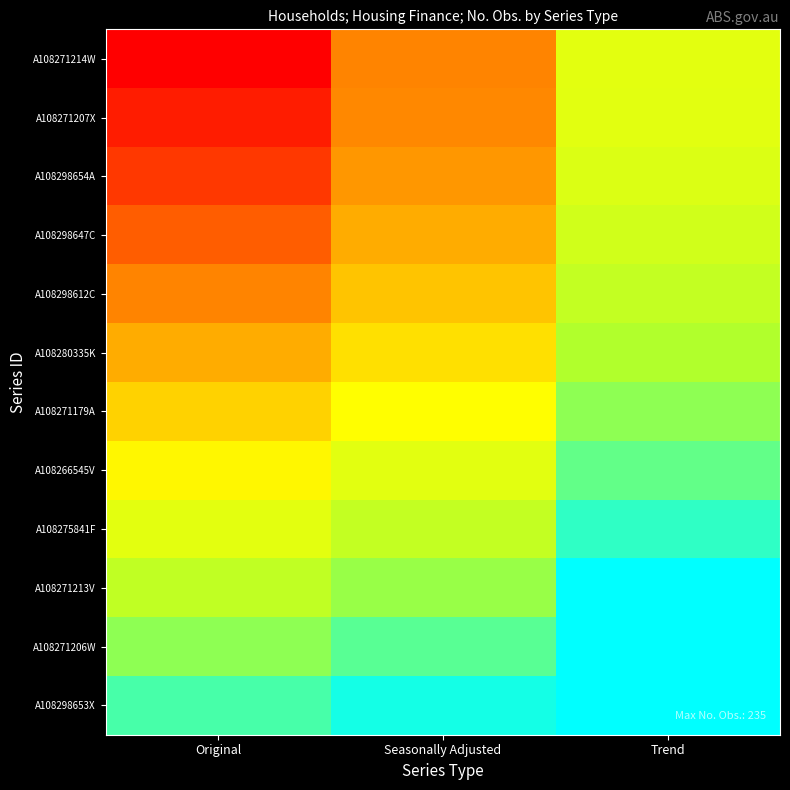

Which category has the lowest value across all series?

Original